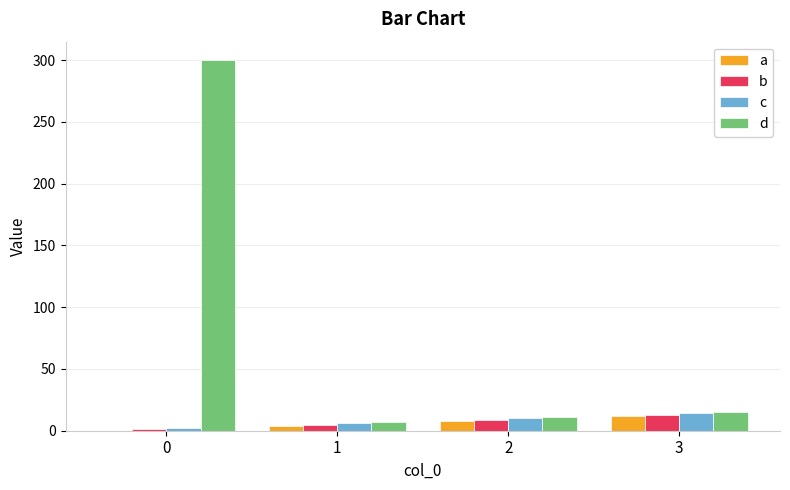

Reading left to right, what are all the values shown in this chart?

a: 0	4	8	12
b: 1	5	9	13
c: 2	6	10	14
d: 300	7	11	15